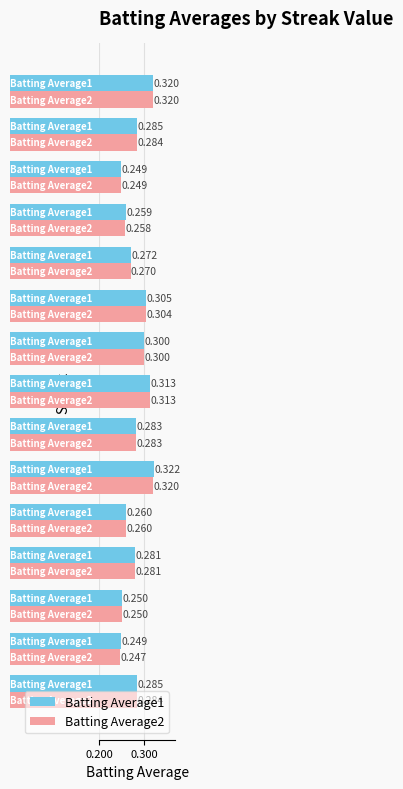

What are all the series names shown in the legend?

Batting Average1, Batting Average2